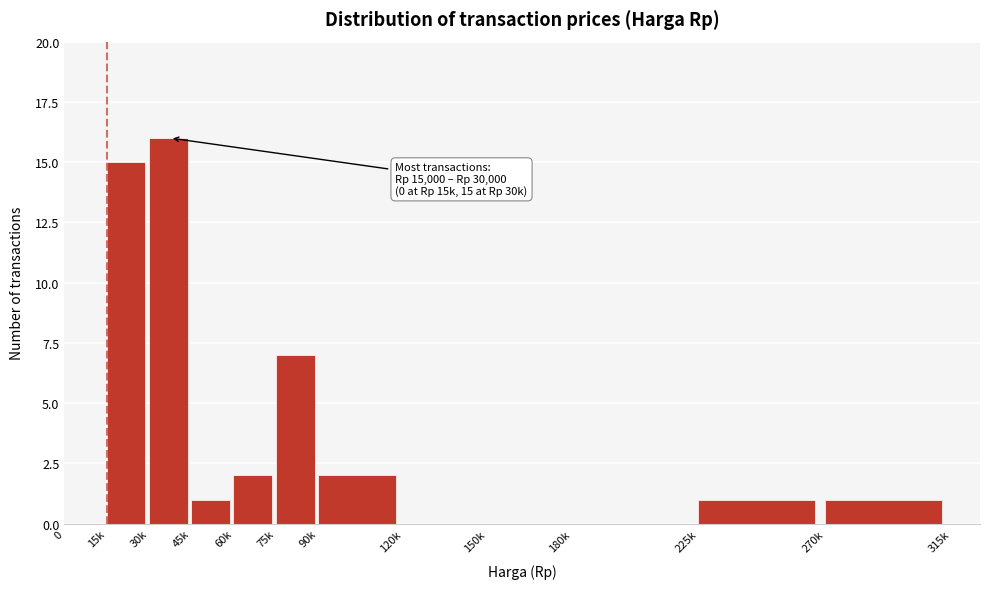

Reading left to right, what are all the values shown in this chart?

0=0	15k=15	30k=16	45k=1	60k=2	75k=7	90k=2	120k=0	150k=0	180k=0	225k=1	270k=1